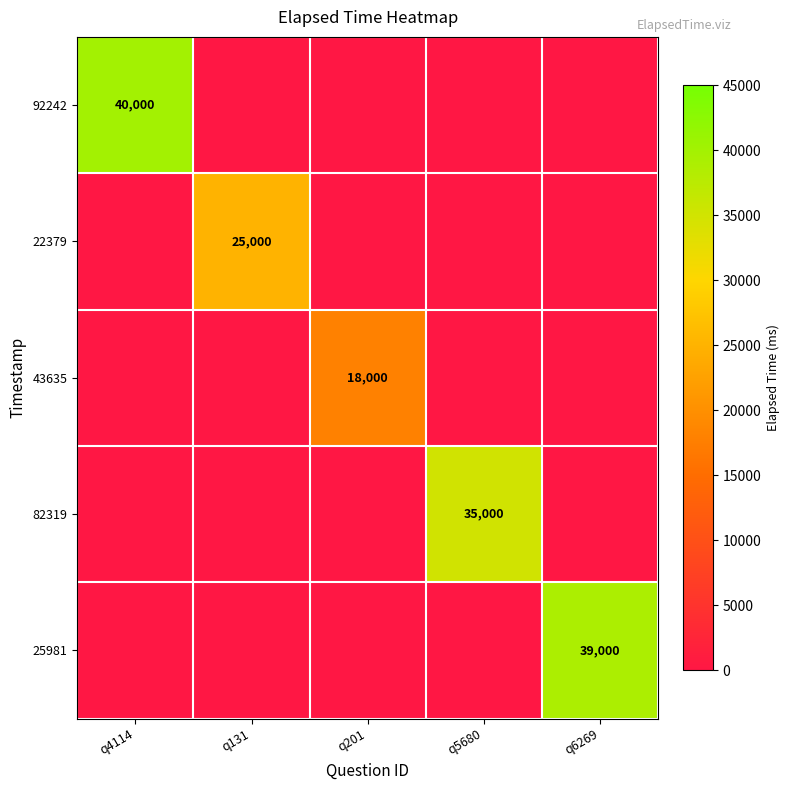

The 92242 series shows 57174 at q4114. True or false?

False